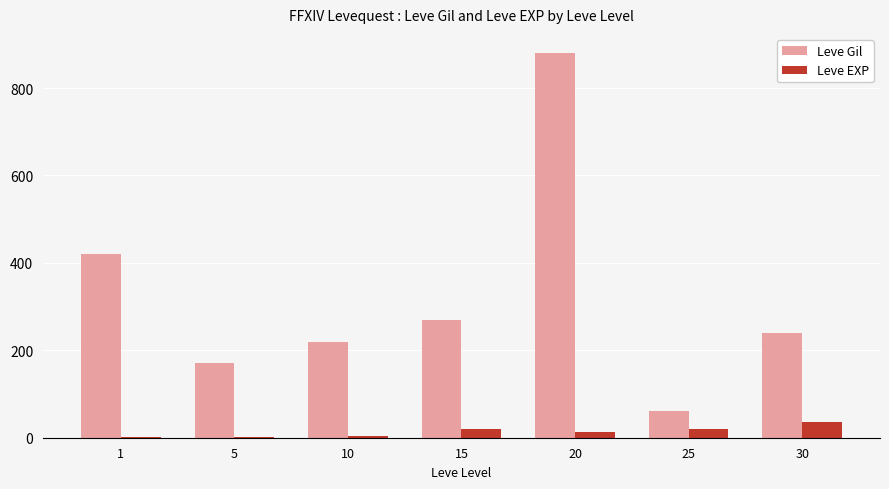

The Leve Gil series shows 60 at 25. True or false?

True